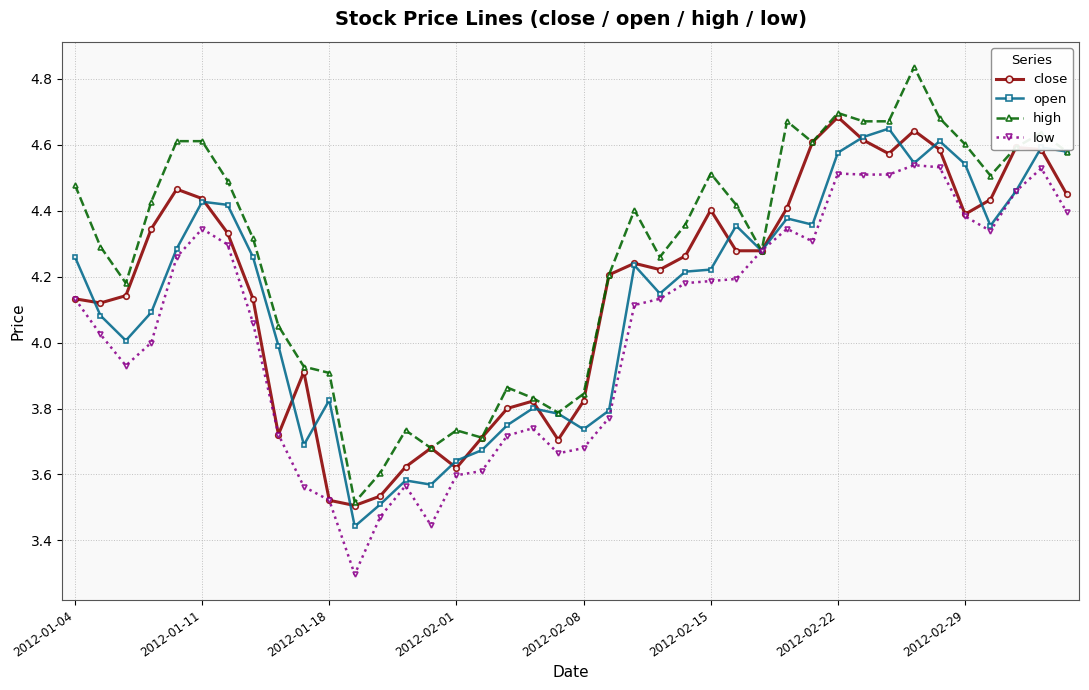

What is the smallest value displayed?

3.3